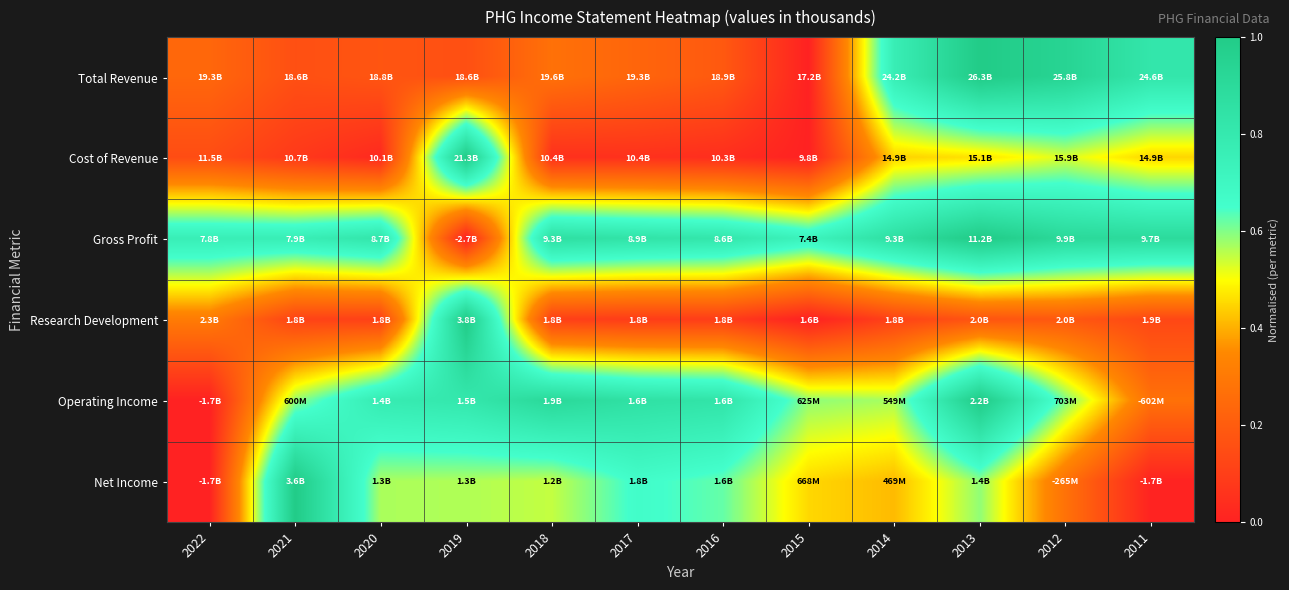

At which category does the chart reach its minimum across all series?

2015